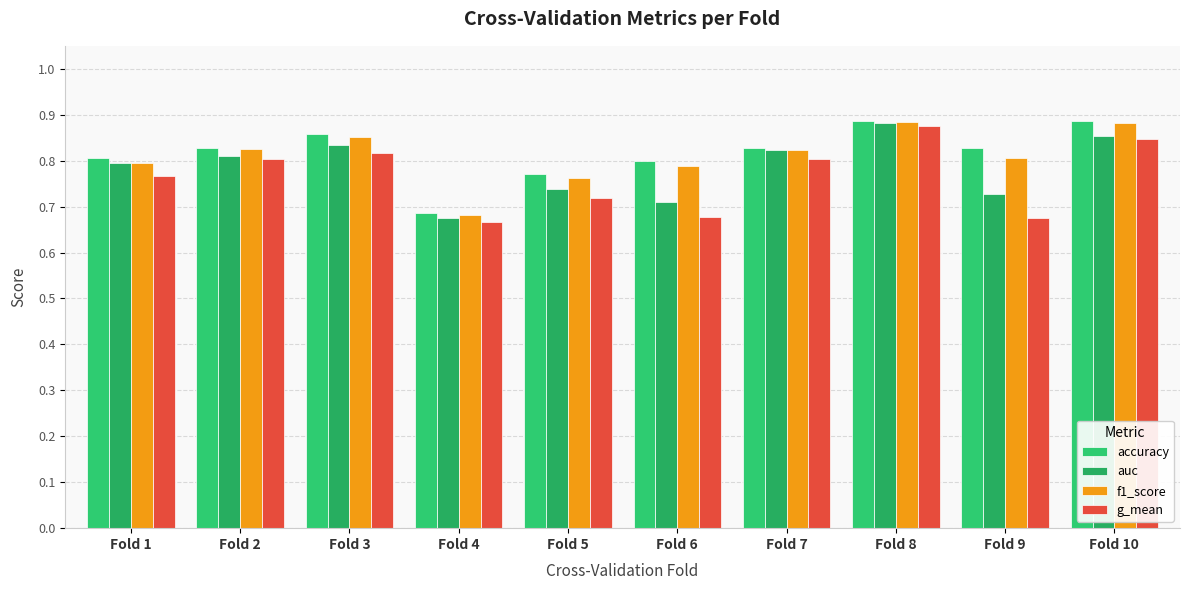

Reading left to right, list all the values displayed in this chart.

accuracy: 0.8	0.8	0.9	0.7	0.8	0.8	0.8	0.9	0.8	0.9
auc: 0.8	0.8	0.8	0.7	0.7	0.7	0.8	0.9	0.7	0.9
f1_score: 0.8	0.8	0.9	0.7	0.8	0.8	0.8	0.9	0.8	0.9
g_mean: 0.8	0.8	0.8	0.7	0.7	0.7	0.8	0.9	0.7	0.8